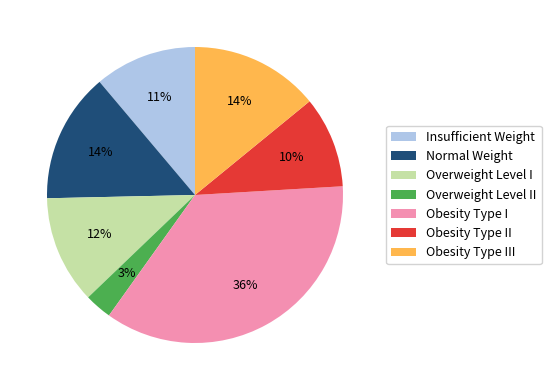

Does any single category account for the majority?

No